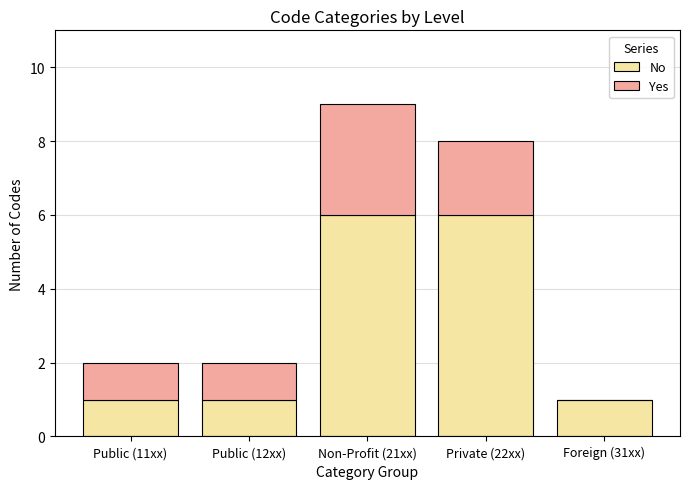

The No series shows 1 at Public (11xx). True or false?

True